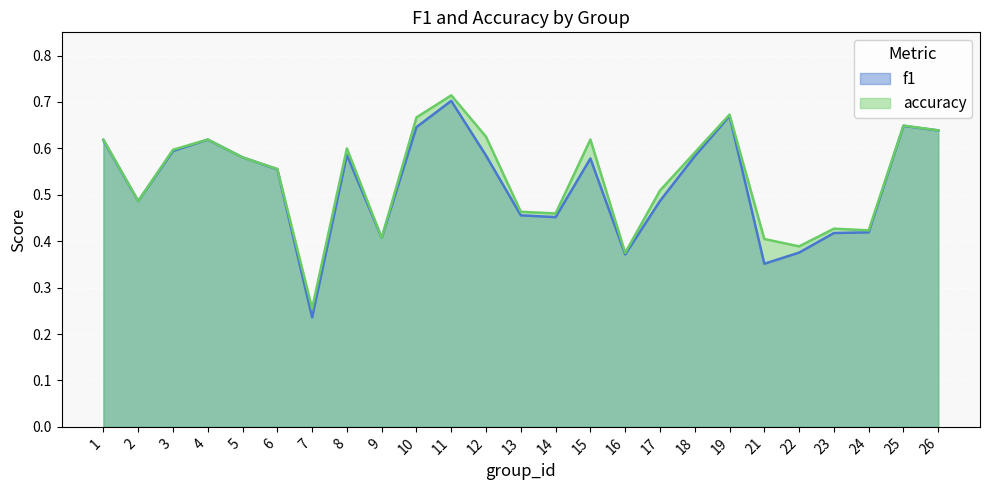

How many lines are shown in the chart?

2